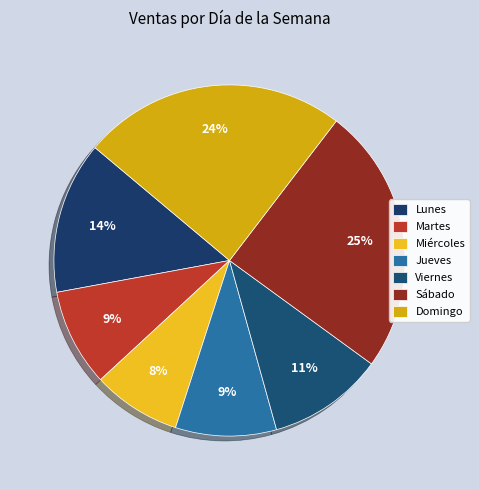

The Lunes slice represents 5% of the pie. True or false?

False